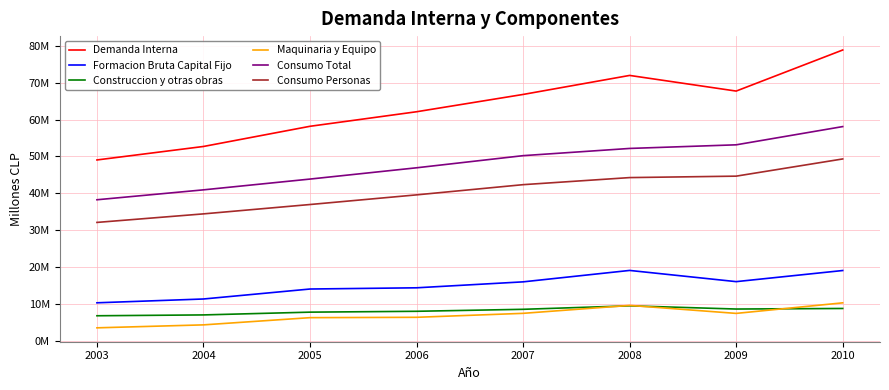

Is this an area chart (filled region under the line)?

No